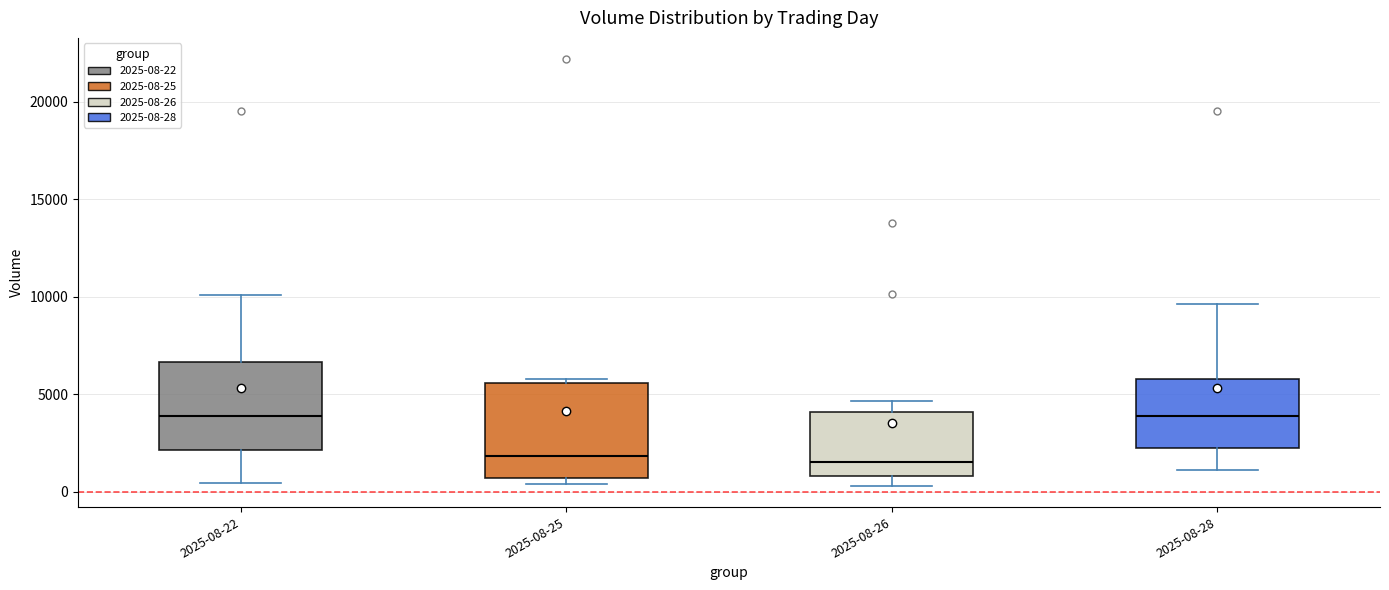

Reading left to right, transcribe this box plot: for each box, give where its median line is, the range the box spans, and where its two whiskers end, as read against the y-axis. The values are not printed on the chart, so give them approximately, as read against the axis.

2025-08-22: median 4000, box 2000 to 6500, whiskers 500 to 10000
2025-08-25: median 2000, box 500 to 5500, whiskers 500 (just below the box's lower edge) to 6000
2025-08-26: median 1500, box 1000 to 4000, whiskers 500 to 4500
2025-08-28: median 4000, box 2000 to 6000, whiskers 1000 to 9500